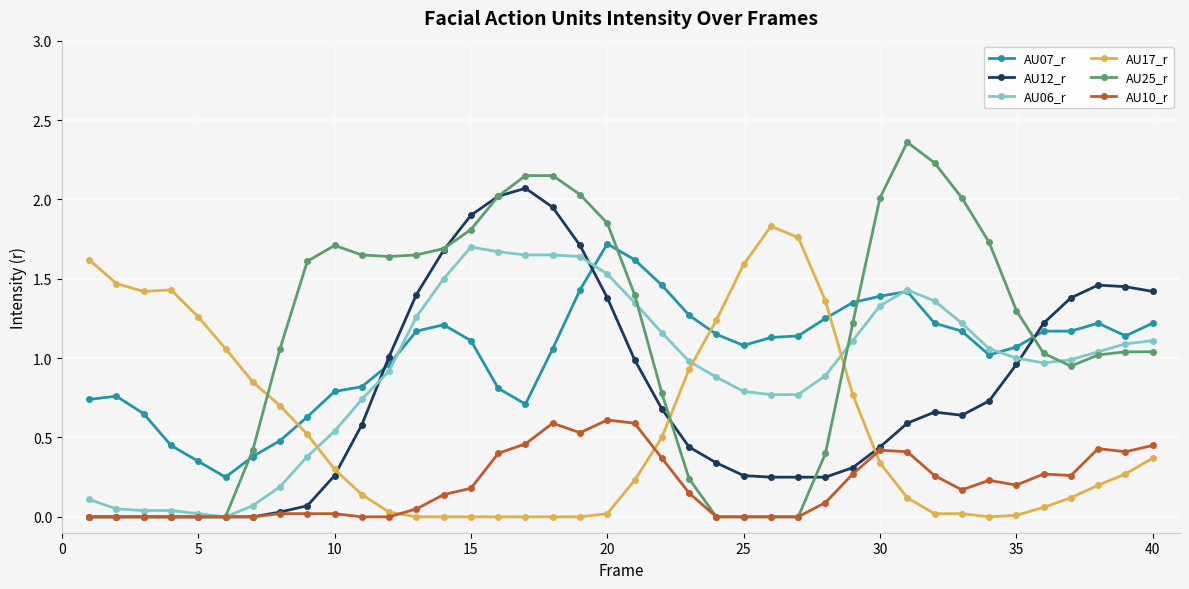

True or false: AU07_r and AU10_r intersect in this chart.

False